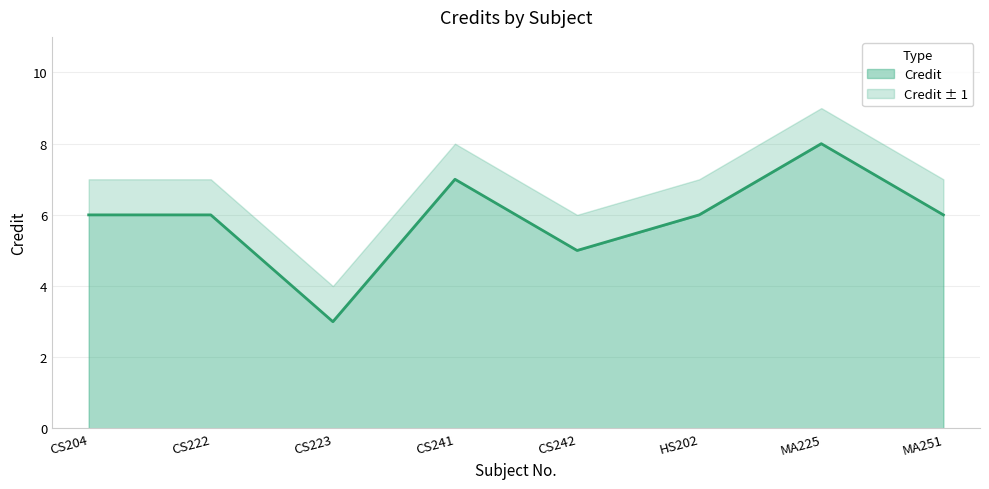

What is the greatest value displayed?

8